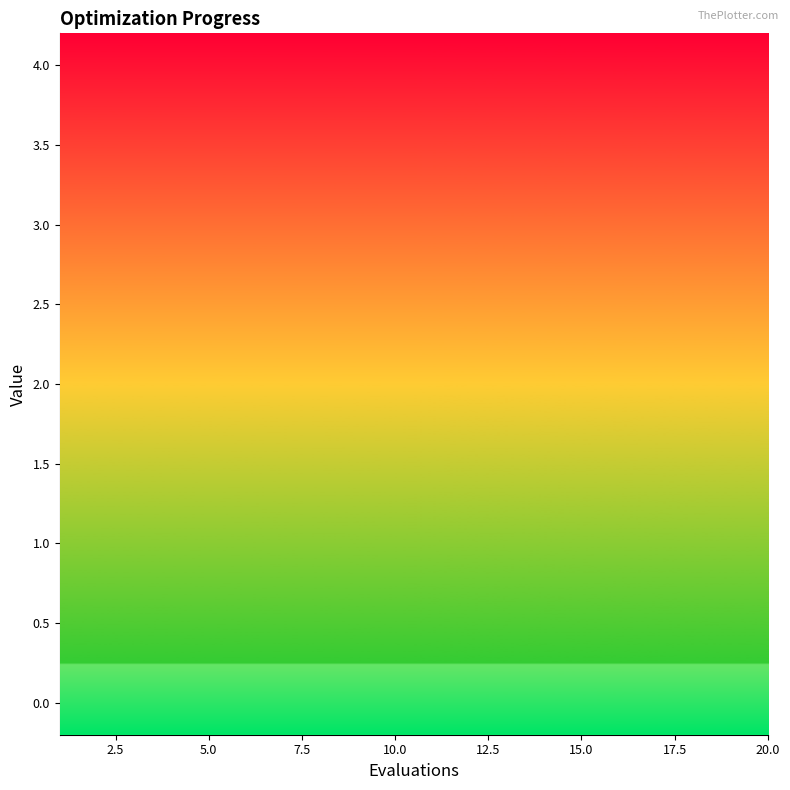

How many lines are shown in the chart?

4